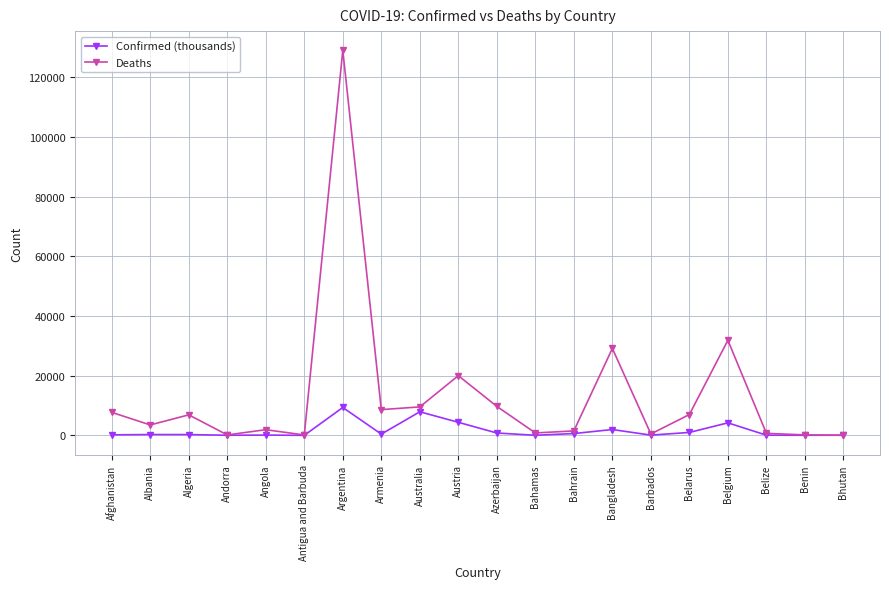

What is the difference between the maximum and minimum values in the Deaths series?

128995.0